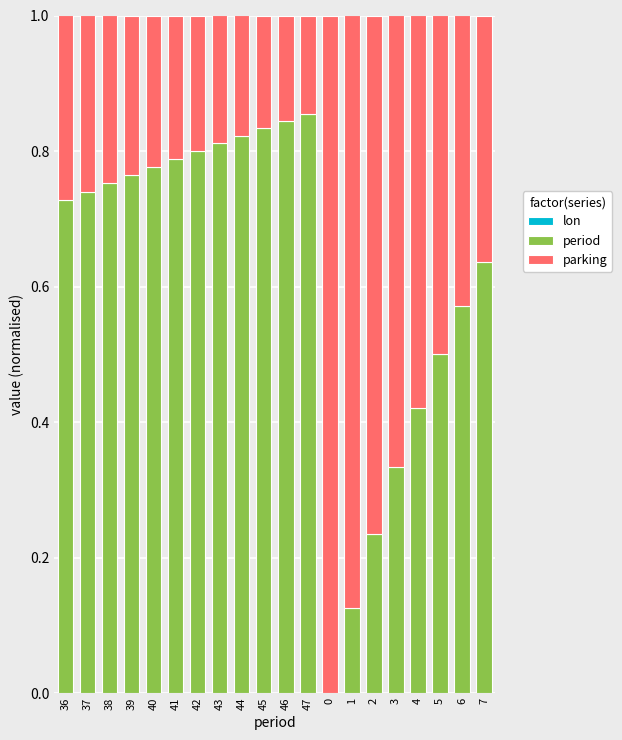

Is it true that period equals 1.5 at 45?

False